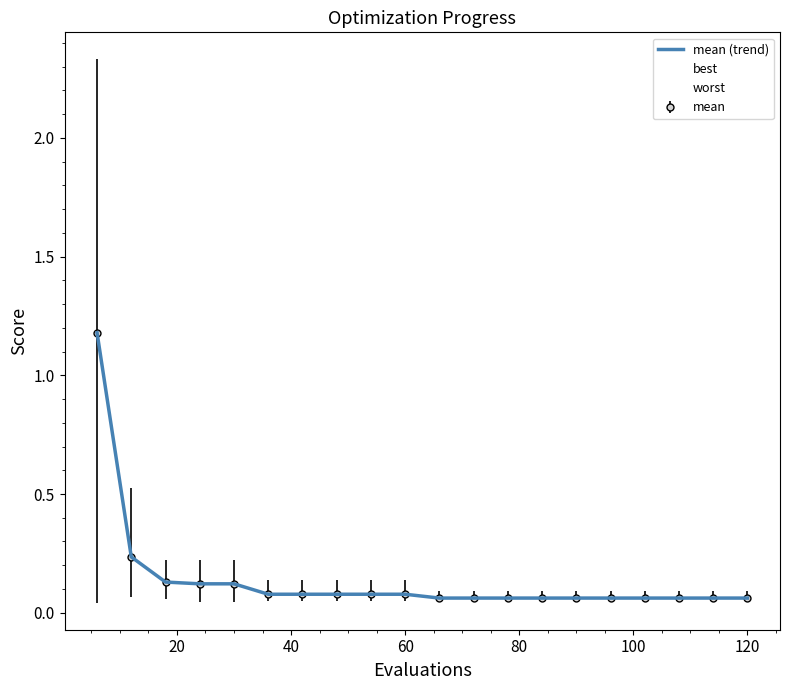

True or false: best and mean (trend) cross at least once.

False